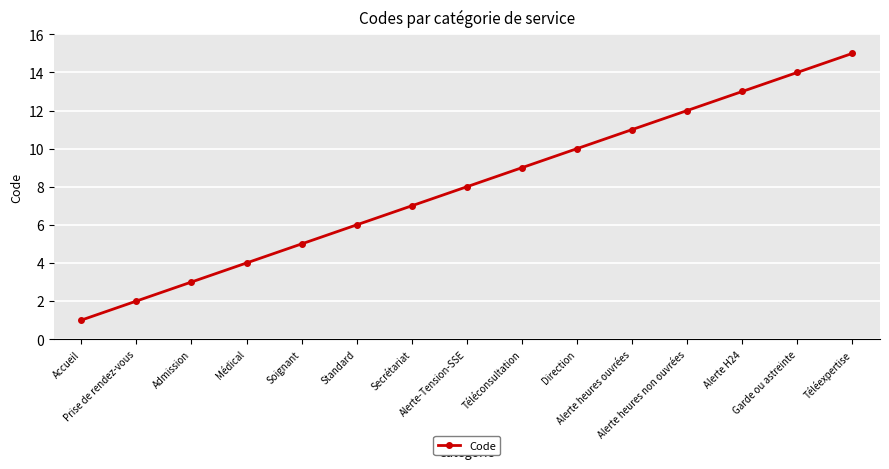

Rank the categories by value from lowest to highest.

Accueil, Prise de rendez-vous, Admission, Médical, Soignant, Standard, Secrétariat, Alerte-Tension-SSE, Téléconsultation, Direction, Alerte heures ouvrées, Alerte heures non ouvrées, Alerte H24, Garde ou astreinte, Téléexpertise